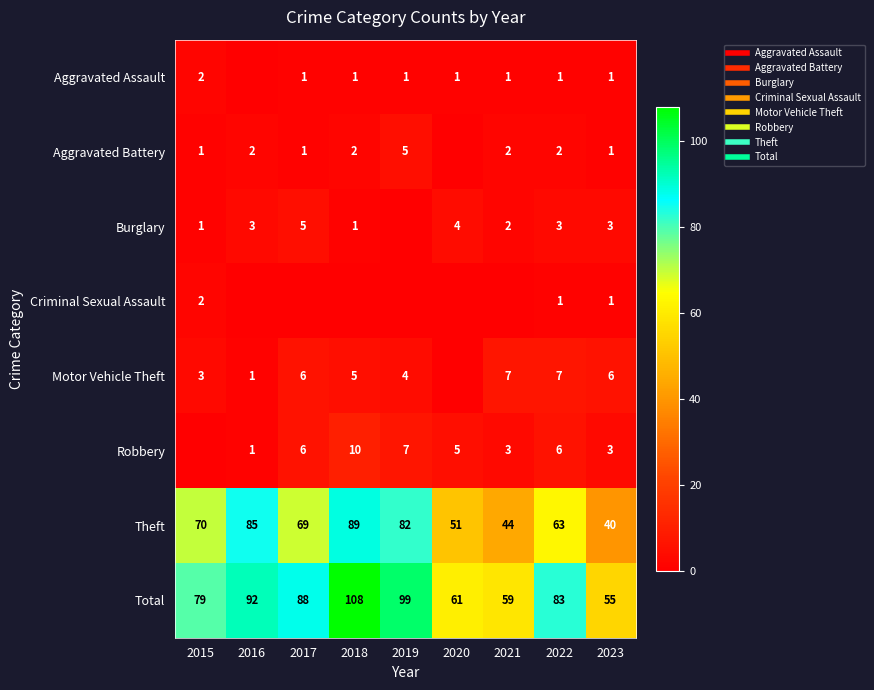

Count the Aggravated Assault values in the range 1 to 2.

8